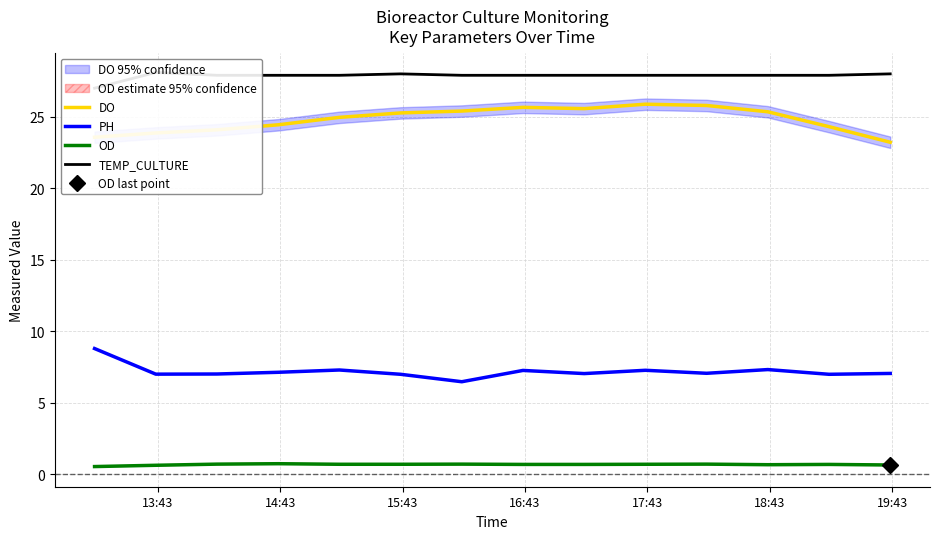

True or false: OD and DO intersect in this chart.

False